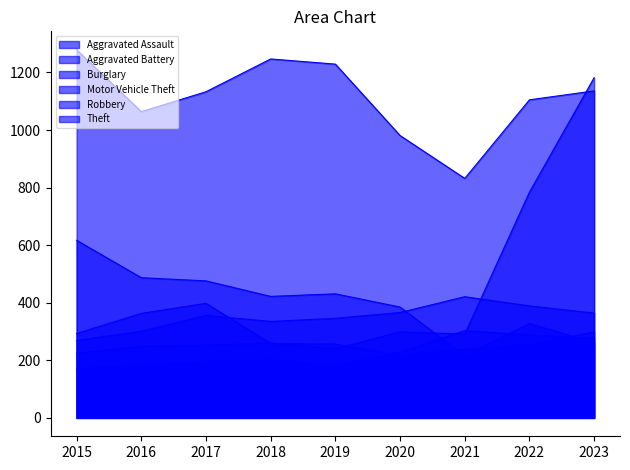

True or false: Robbery has more than 0 points higher than both neighbors.

True